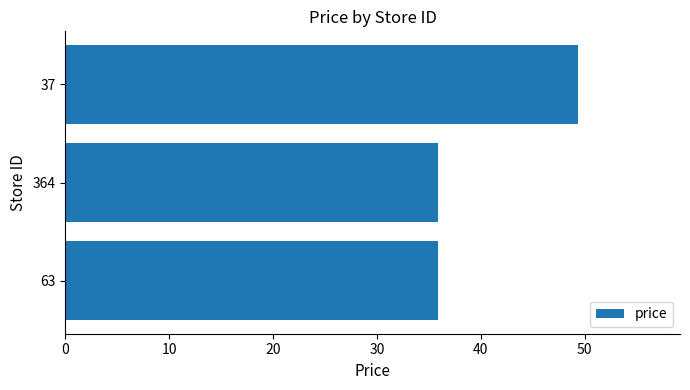

Are the bars horizontal?

Yes